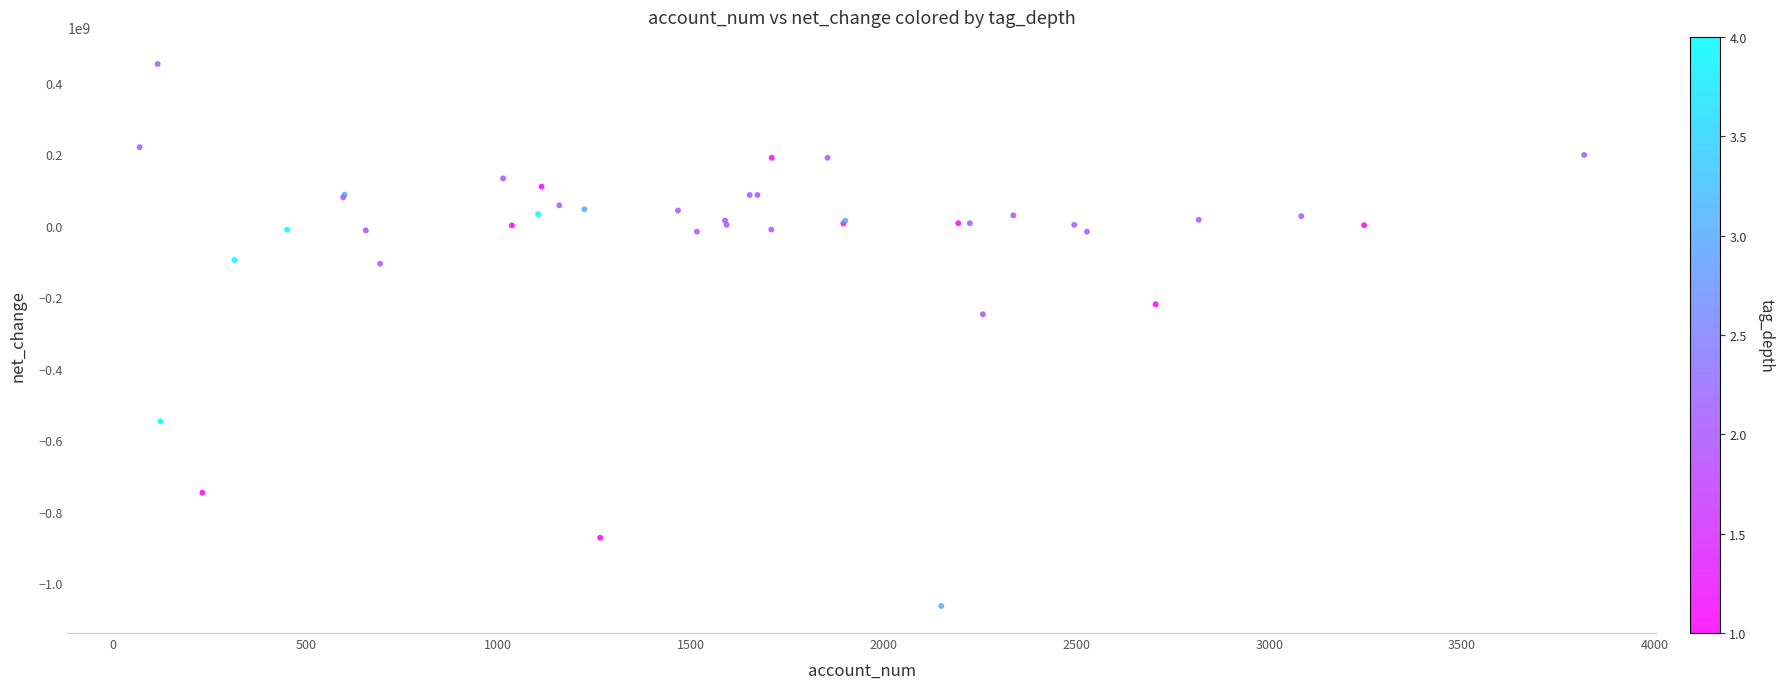

What Y value in the scatter plot is closest to -305024500?

-247205000